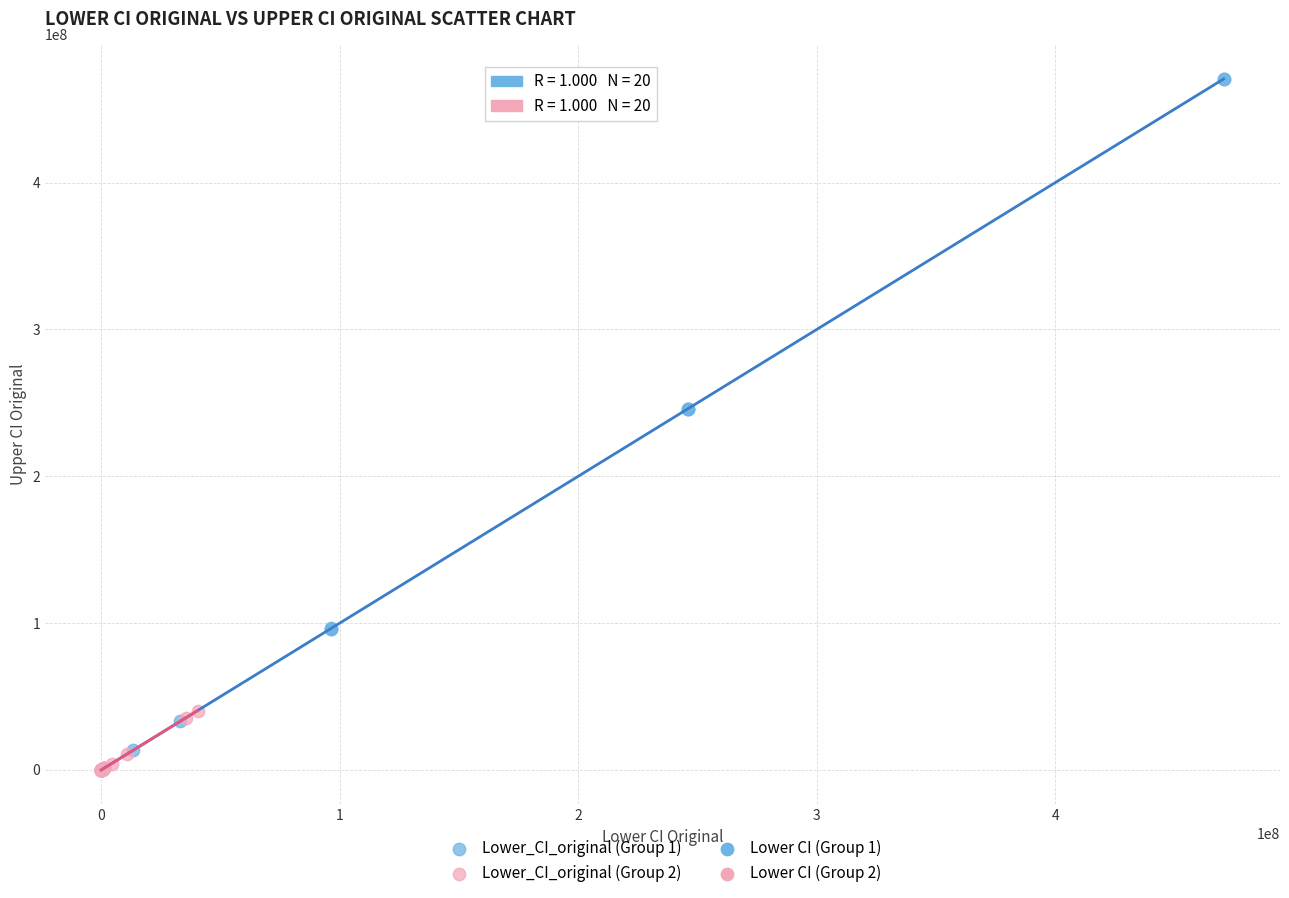

Which series contains the highest Y value?

Lower_CI_original (Group 1)